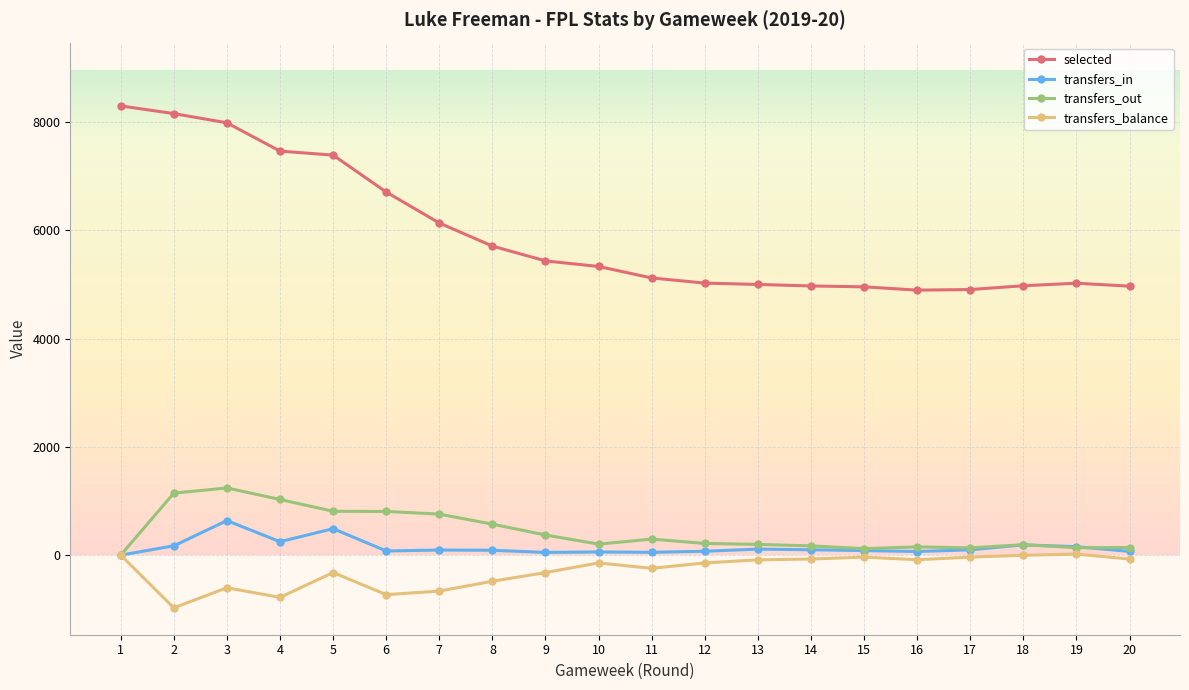

What is the difference between the second highest and second lowest values in the transfers_in series?

439